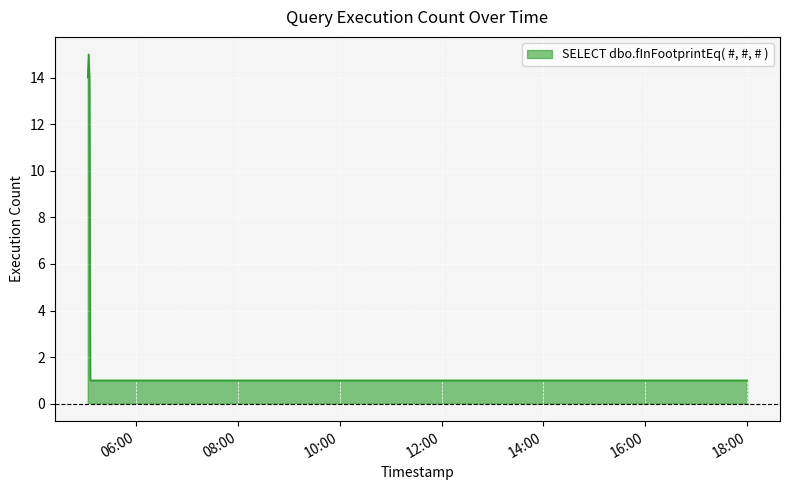

What is the maximum value shown in the chart?

15